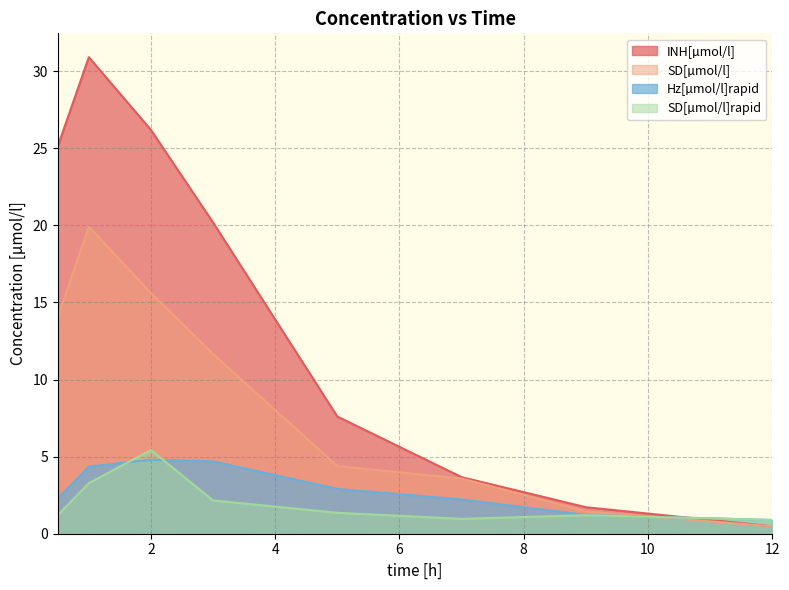

Where do SD[µmol/l]rapid and SD[µmol/l] first cross each other?

9 and 12